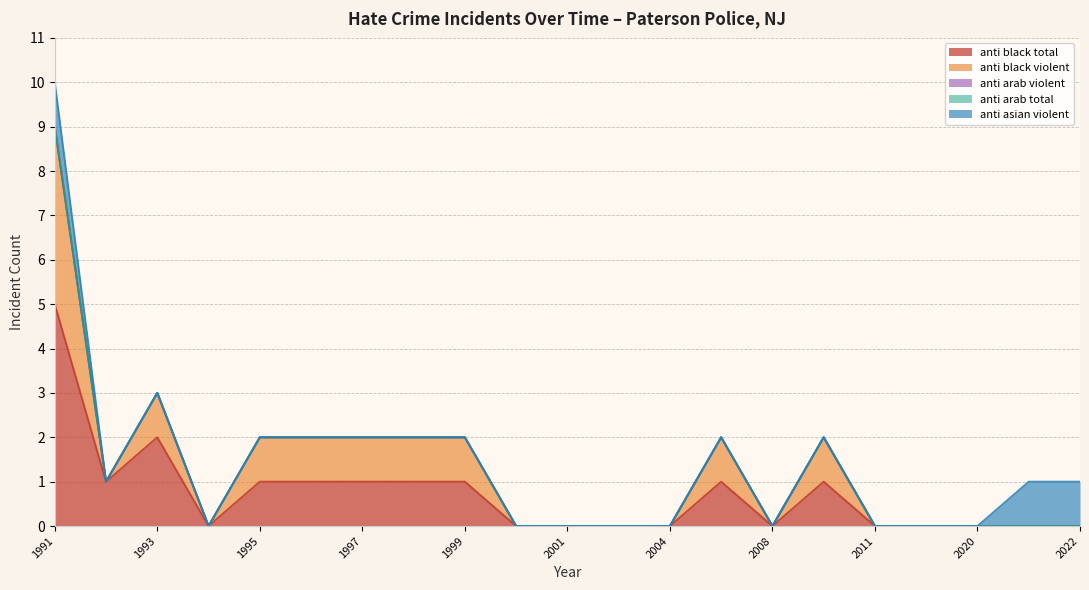

The value of anti_black_violent at 1997 is -2. True or false?

False